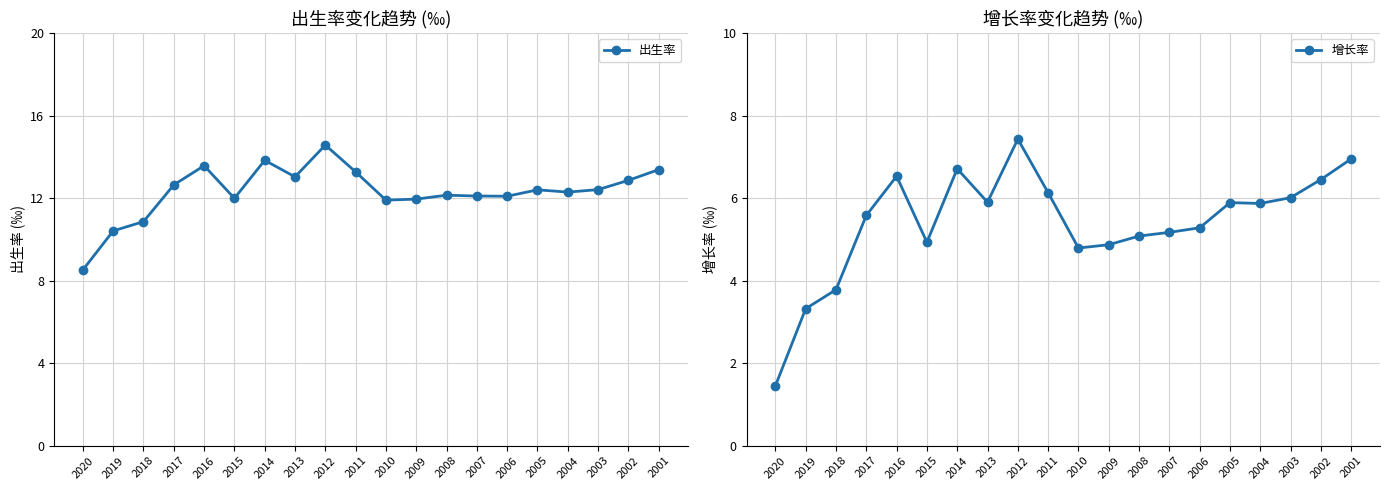

What is the spread (max minus min) of values at 2014?

7.1